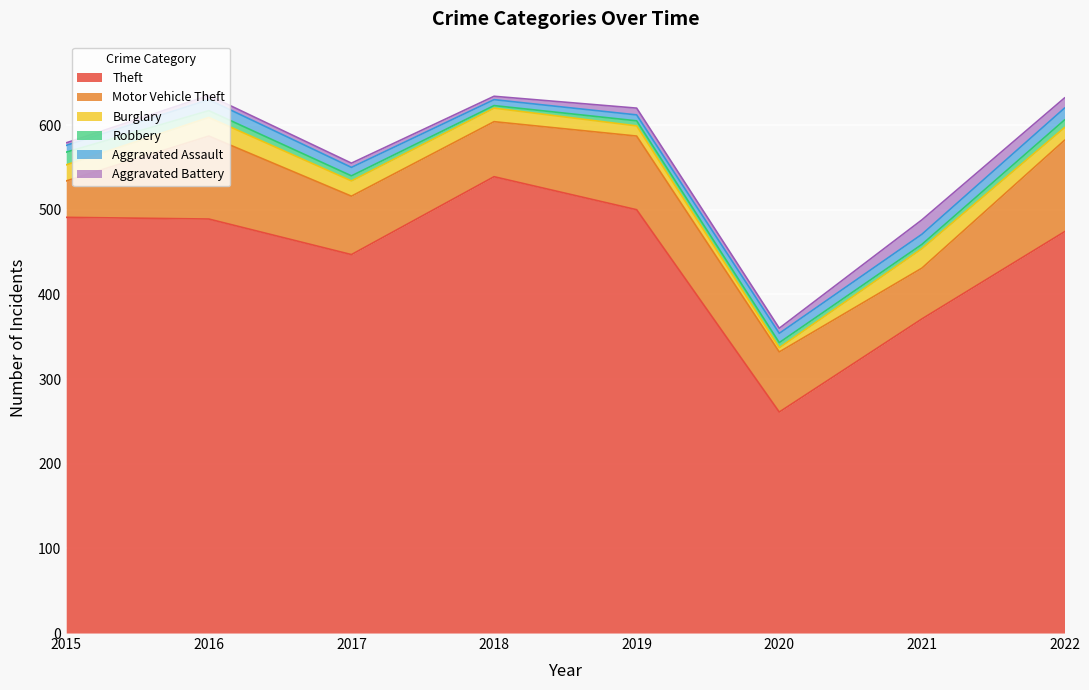

Reading right to left, transcribe all the data shown in this chart.

Theft: 2022=474	2021=371	2020=261	2019=500	2018=539	2017=447	2016=489	2015=491
Motor Vehicle Theft: 2022=108	2021=60	2020=71	2019=87	2018=65	2017=69	2016=98	2015=43
Burglary: 2022=15	2021=23	2020=5	2019=12	2018=16	2017=18	2016=22	2015=19
Robbery: 2022=9	2021=5	2020=6	2019=6	2018=3	2017=6	2016=8	2015=15
Aggravated Assault: 2022=14	2021=12	2020=11	2019=7	2018=7	2017=10	2016=13	2015=8
Aggravated Battery: 2022=12	2021=17	2020=6	2019=8	2018=4	2017=5	2016=5	2015=3